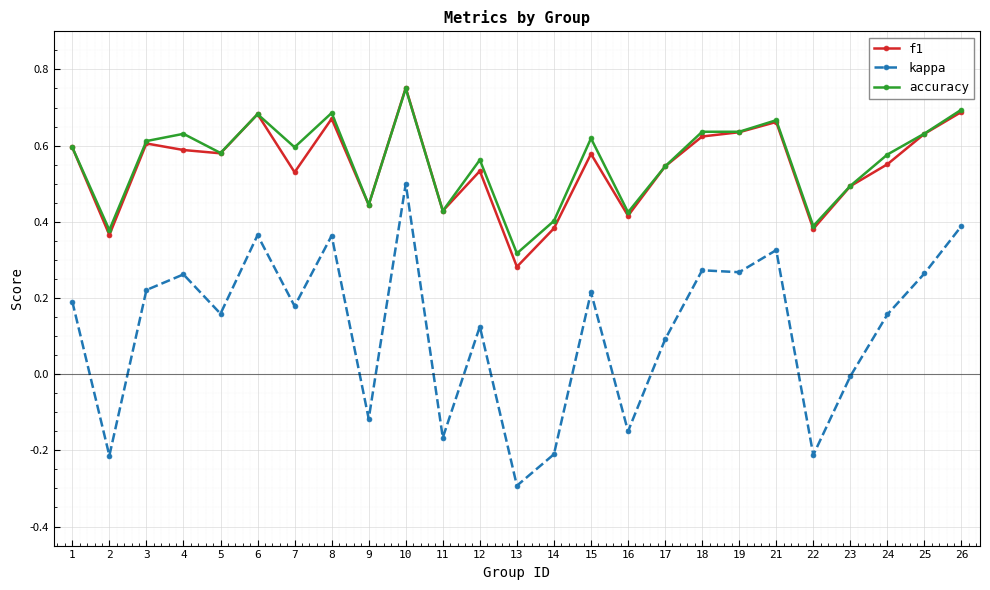

True or false: f1 and kappa intersect in this chart.

False